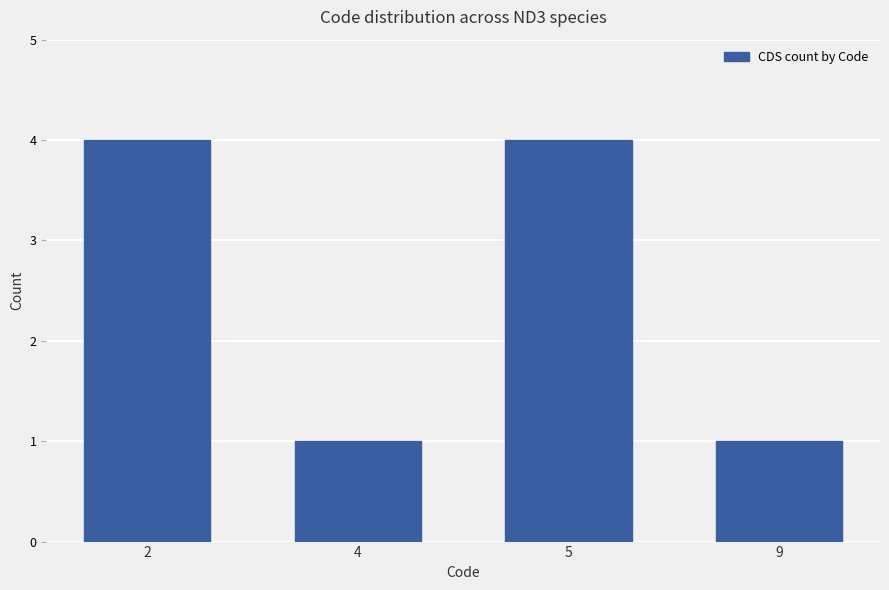

What is the change in value from 4 to 5?

+3